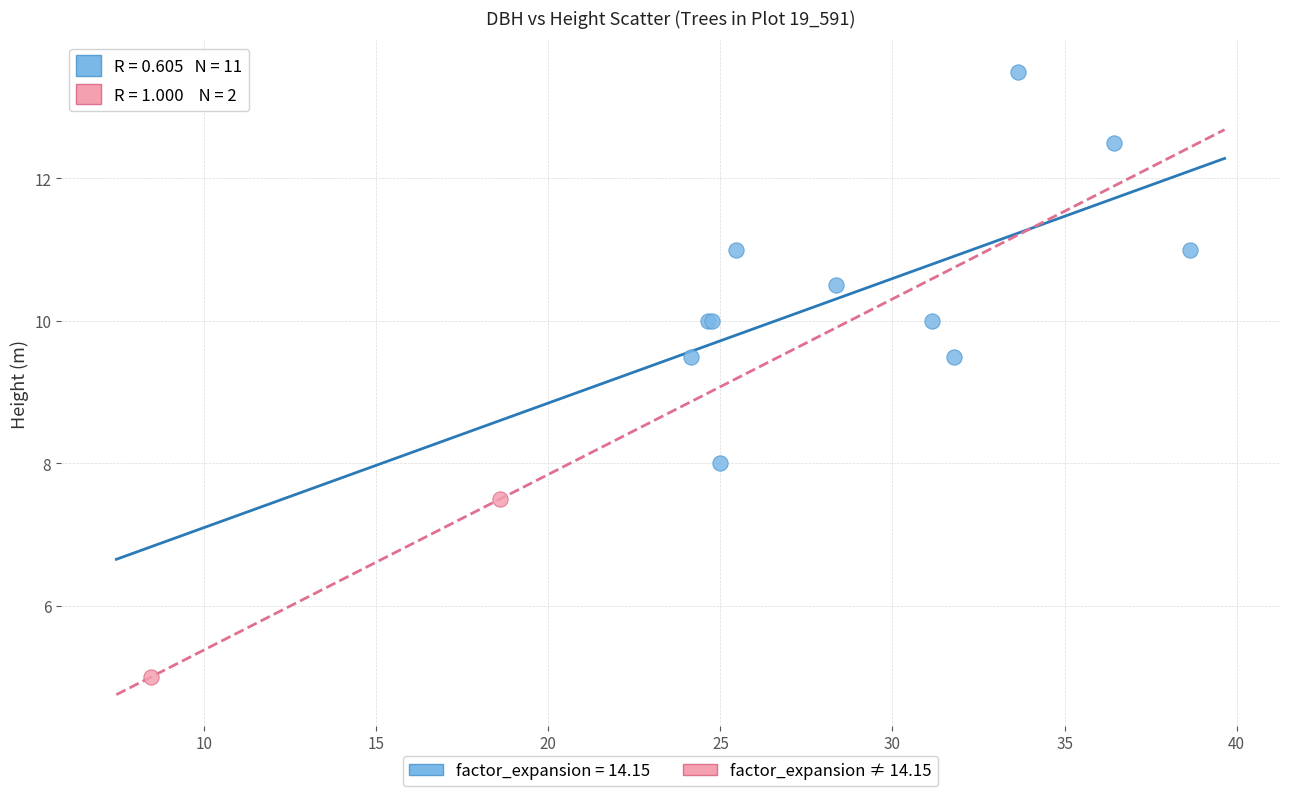

What are all the series names shown in the legend?

factor_expansion = 14.15, factor_expansion ≠ 14.15